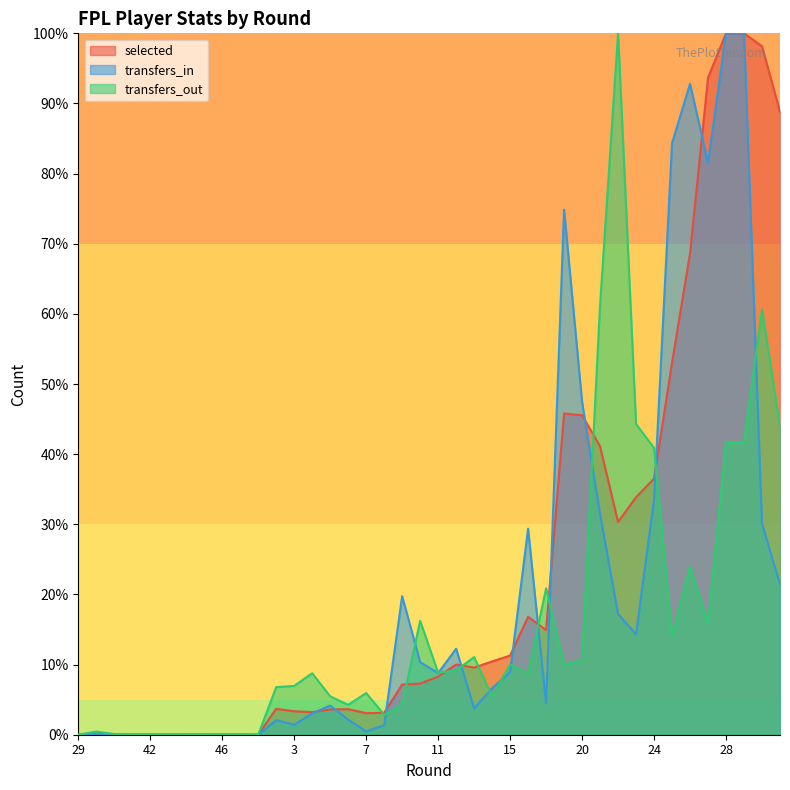

Which category has the lowest value across all series?

29